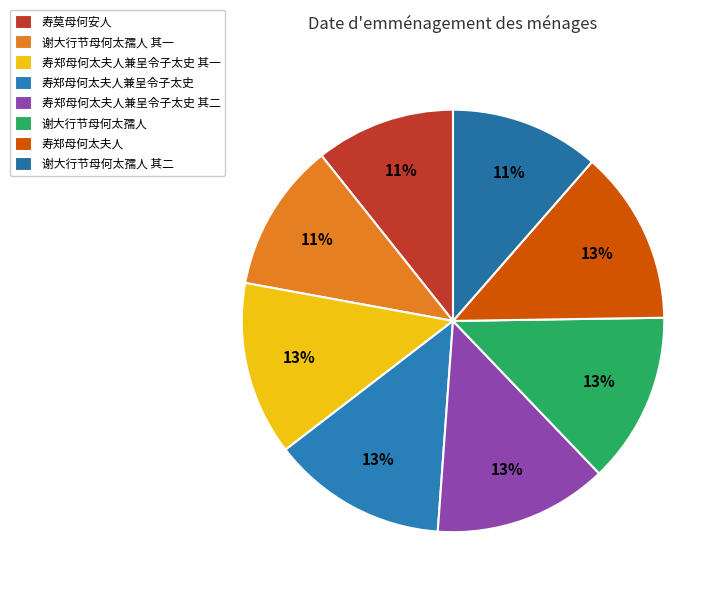

To the nearest percent, what is the combined percentage of 寿郑母何太夫人兼呈令子太史 其二 and 寿郑母何太夫人兼呈令子太史?

27%